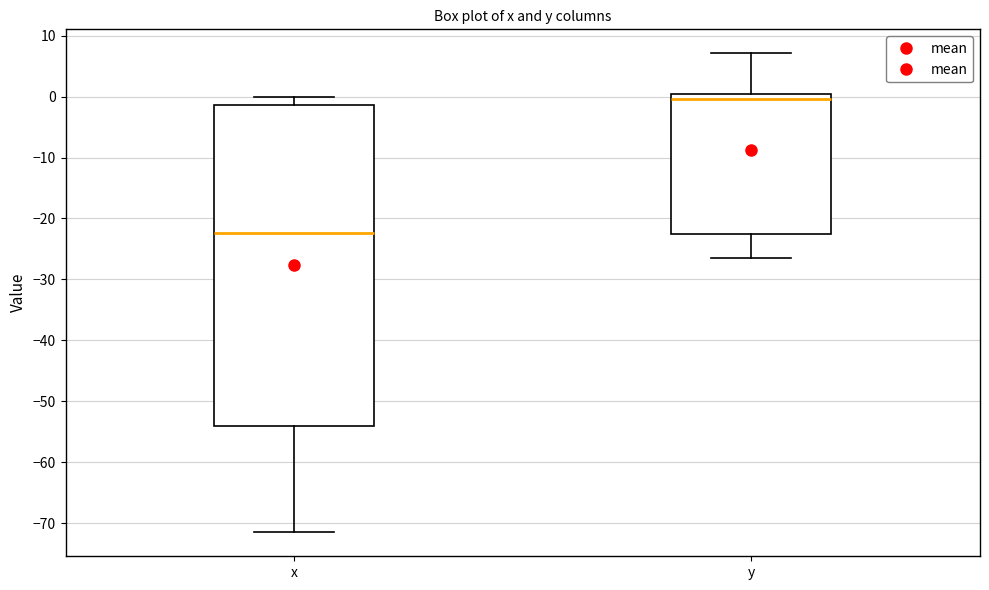

Where is the lower edge of the box for x on the y-axis? The values are not printed on the chart, so give them approximately, as read against the axis.

-54